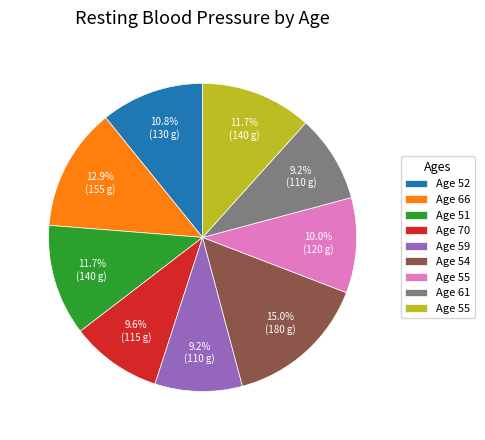

Is there any slice that represents more than half of the pie?

No